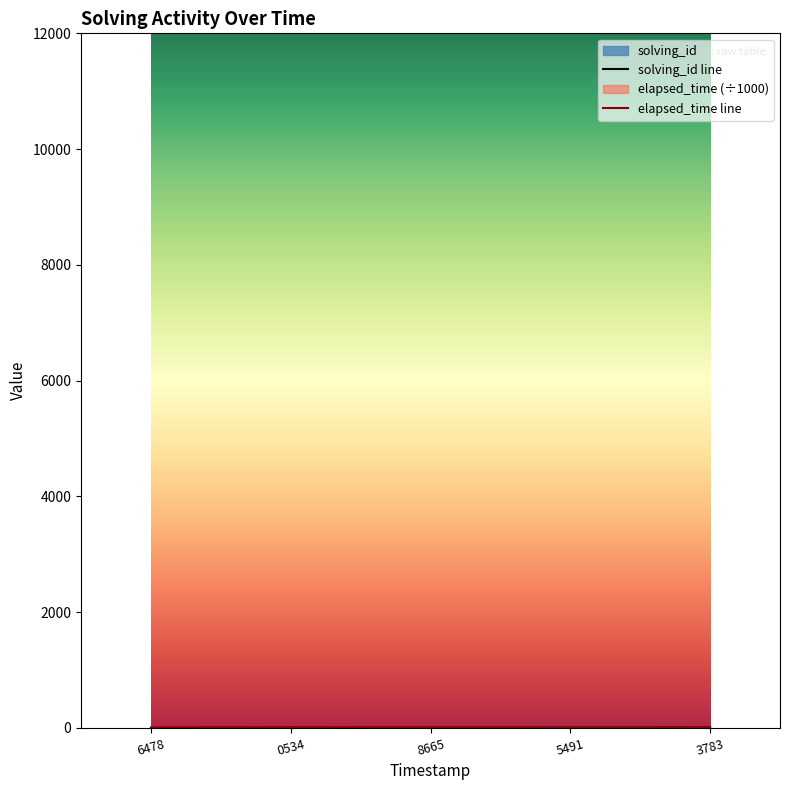

True or false: elapsed_time and solving_id intersect in this chart.

False